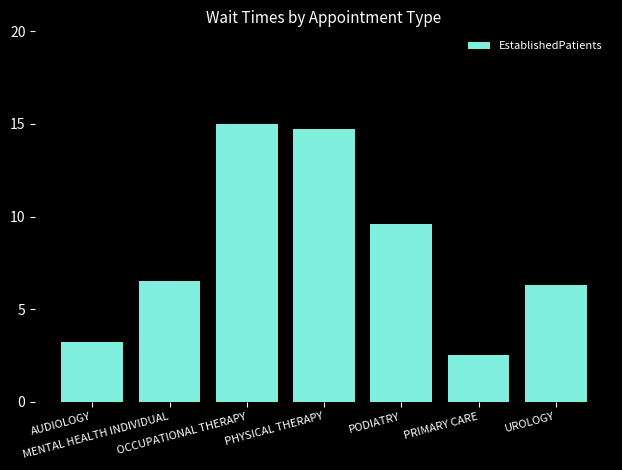

What is the label of the 1st bar from the right?

UROLOGY